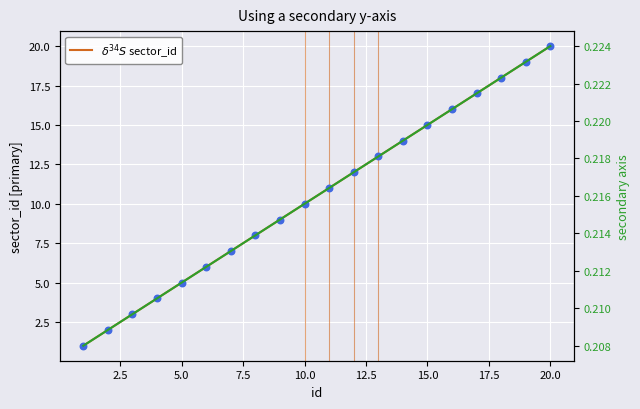

Is the value of secondary at 10.0 greater than the value of $\delta^{34}S$ sector_id at 13?

No